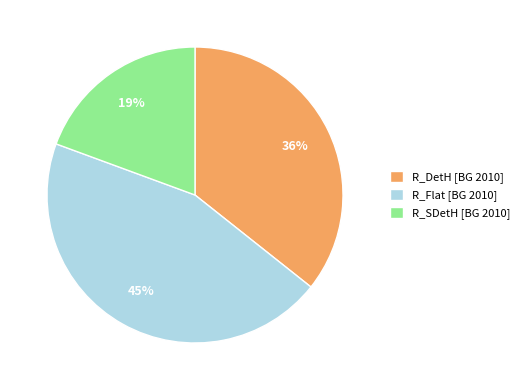

Count the number of slices in the pie.

3